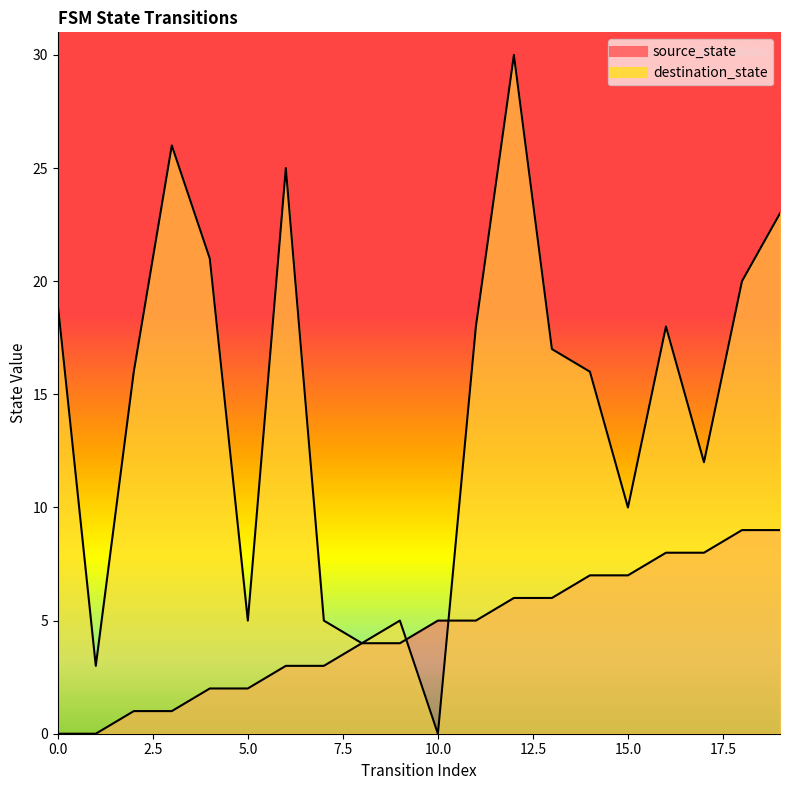

How many data points in source_state are above 5?

8